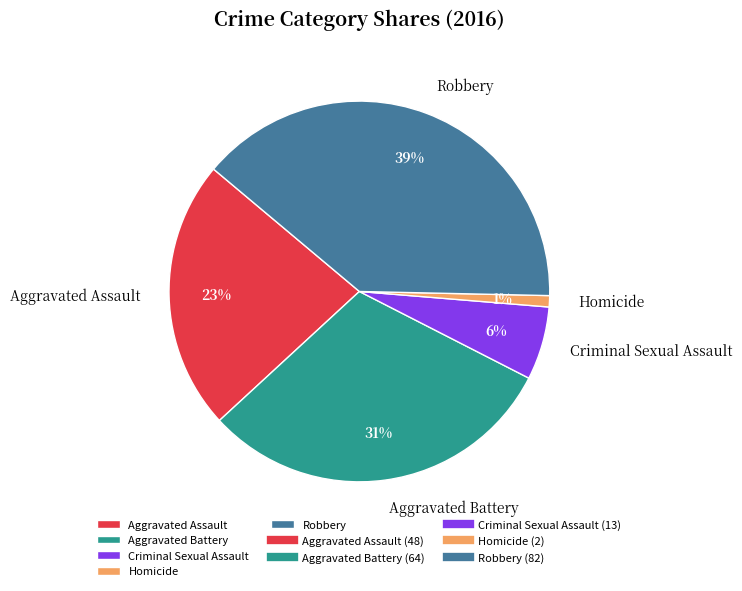

What is the largest slice in the pie chart?

Robbery